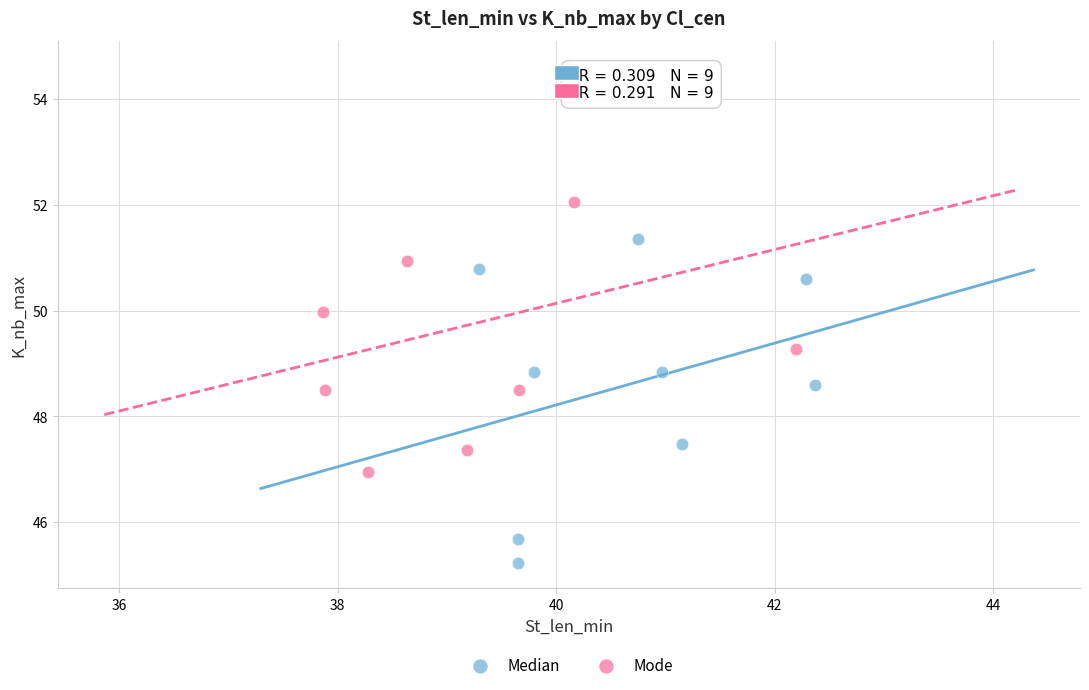

What are all the series names shown in the legend?

Median, Mode